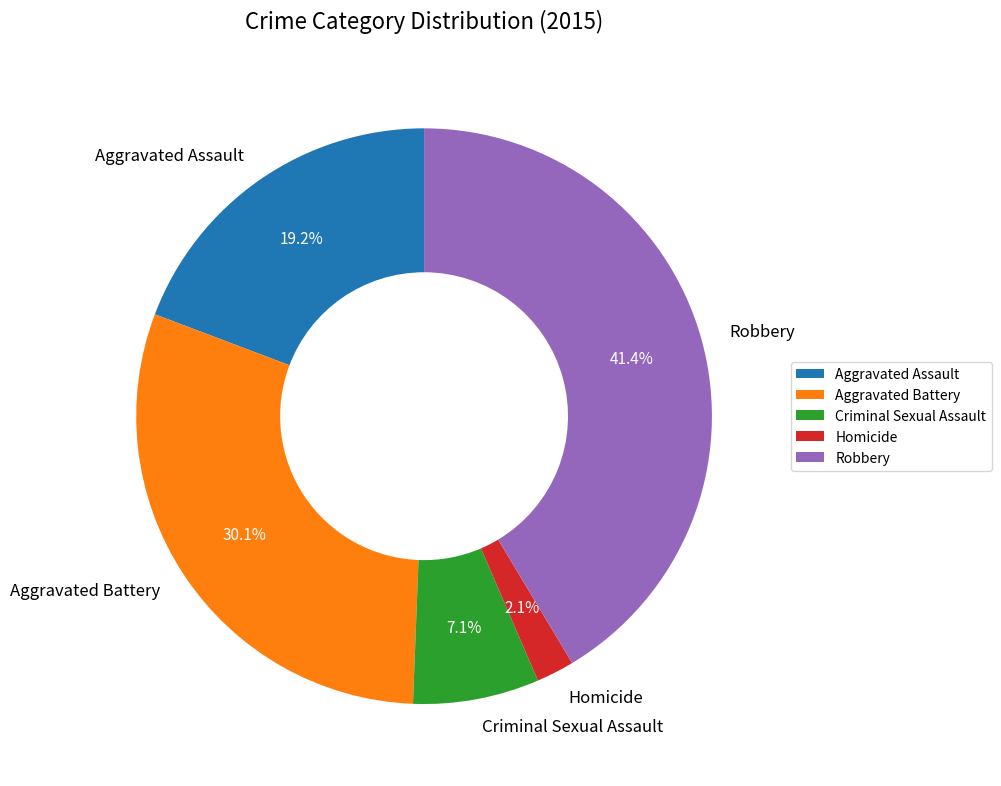

The Aggravated Battery slice represents 41% of the pie. True or false?

False